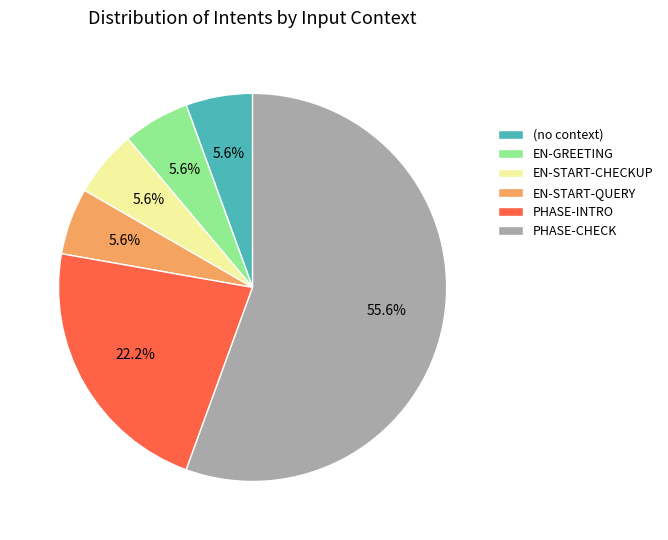

Which category accounts for the majority?

PHASE-CHECK